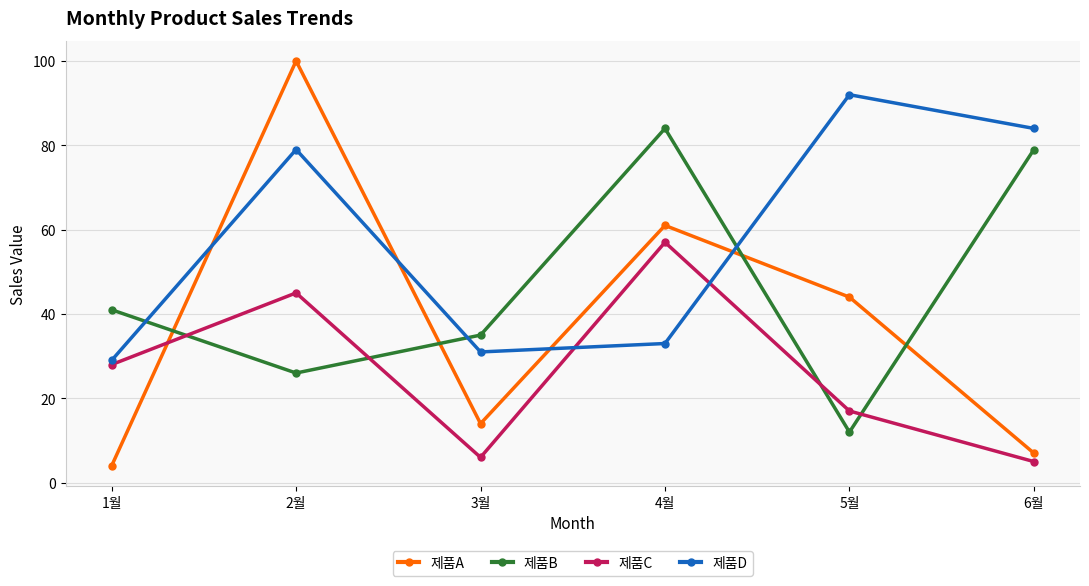

How many lines are shown in the chart?

4